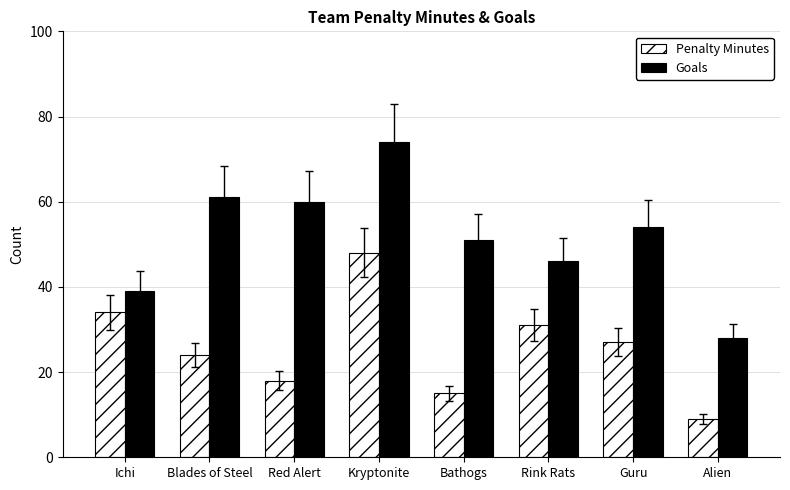

How many bars are there in each group?

2